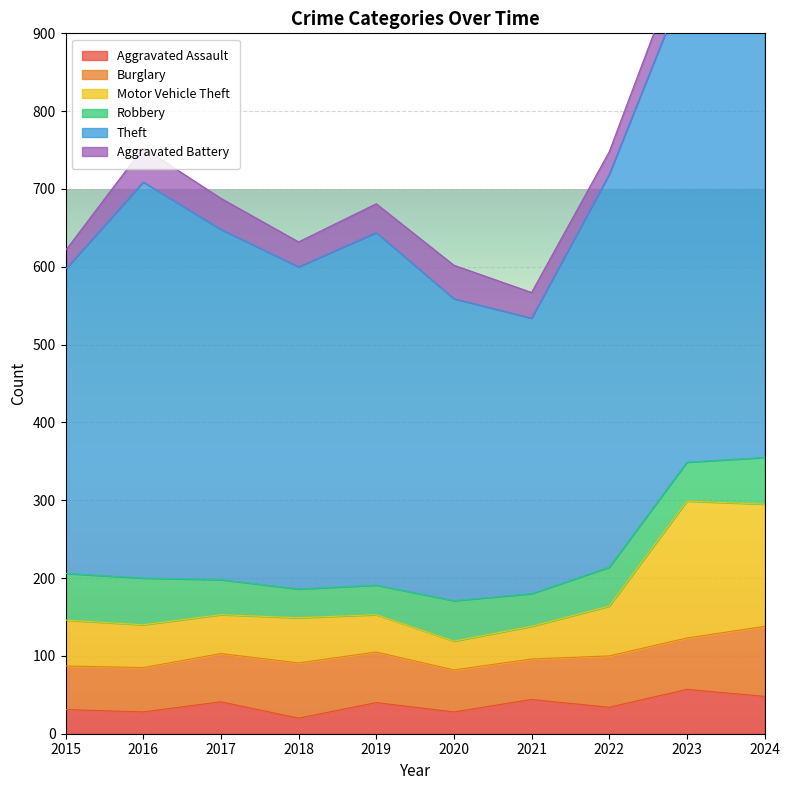

The Aggravated Assault series shows 34 at 2022. True or false?

True